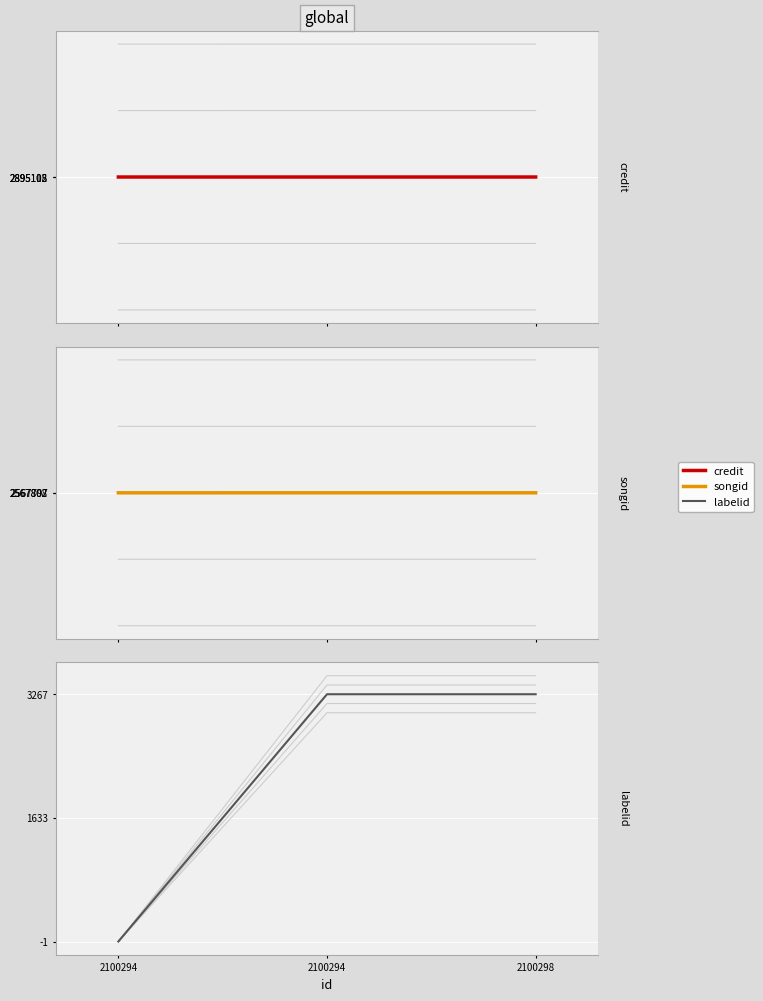

How many data points in labelid are less than 3267?

1